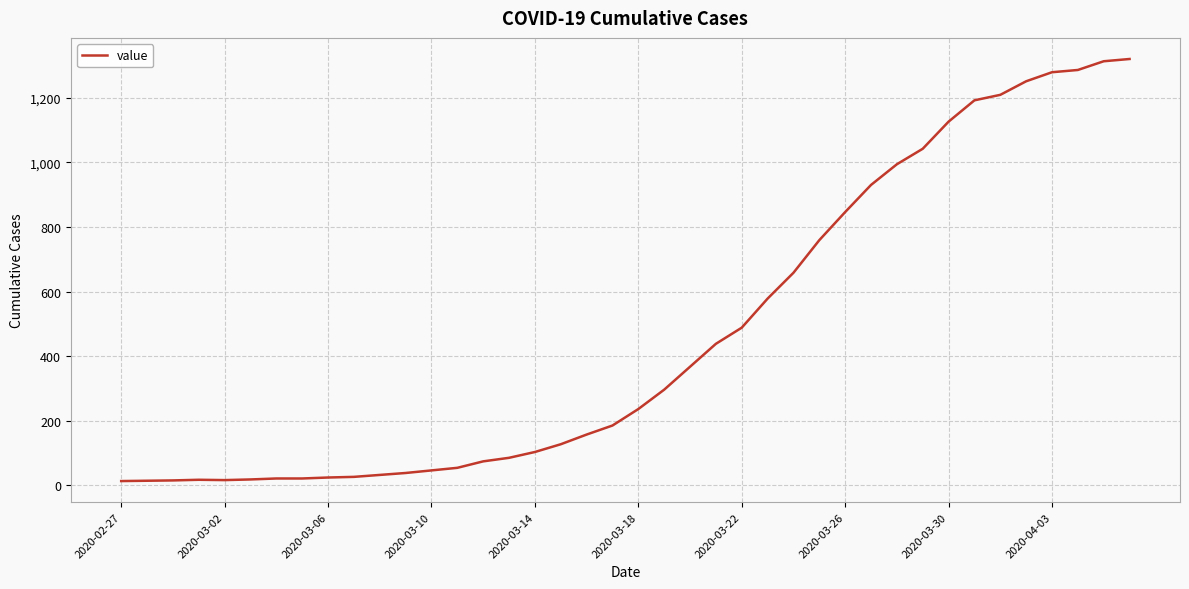

What is the difference between the maximum and minimum values?

1307